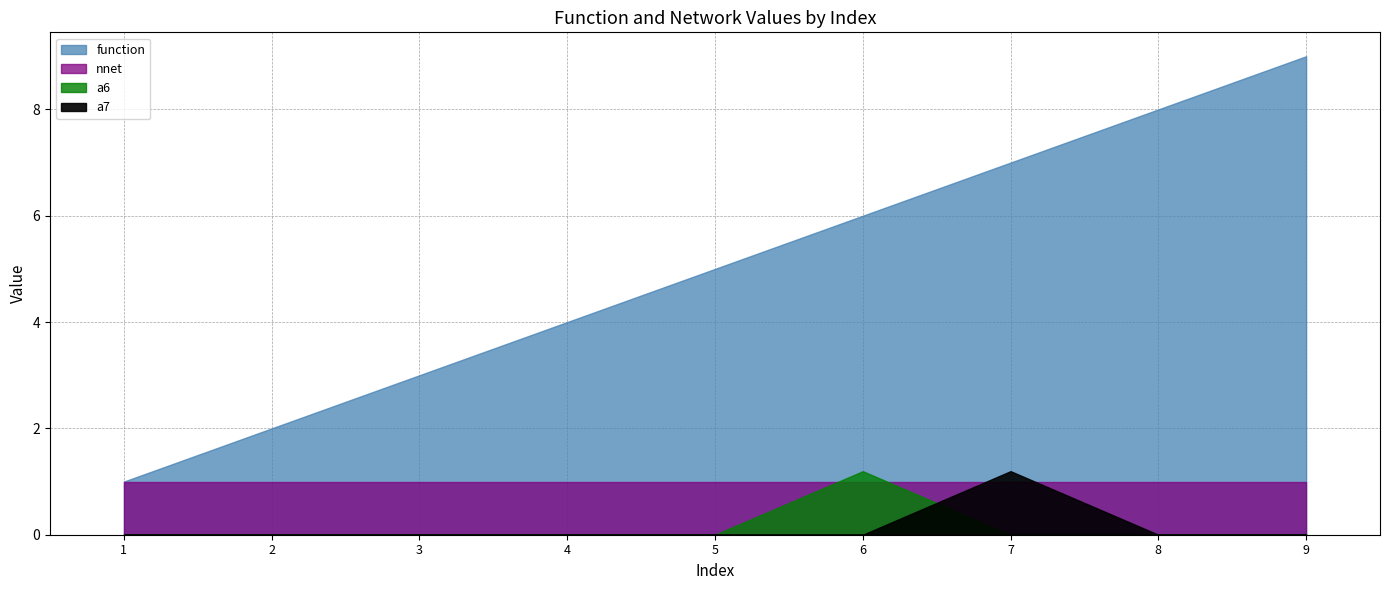

How many times do a6 and nnet cross each other?

2